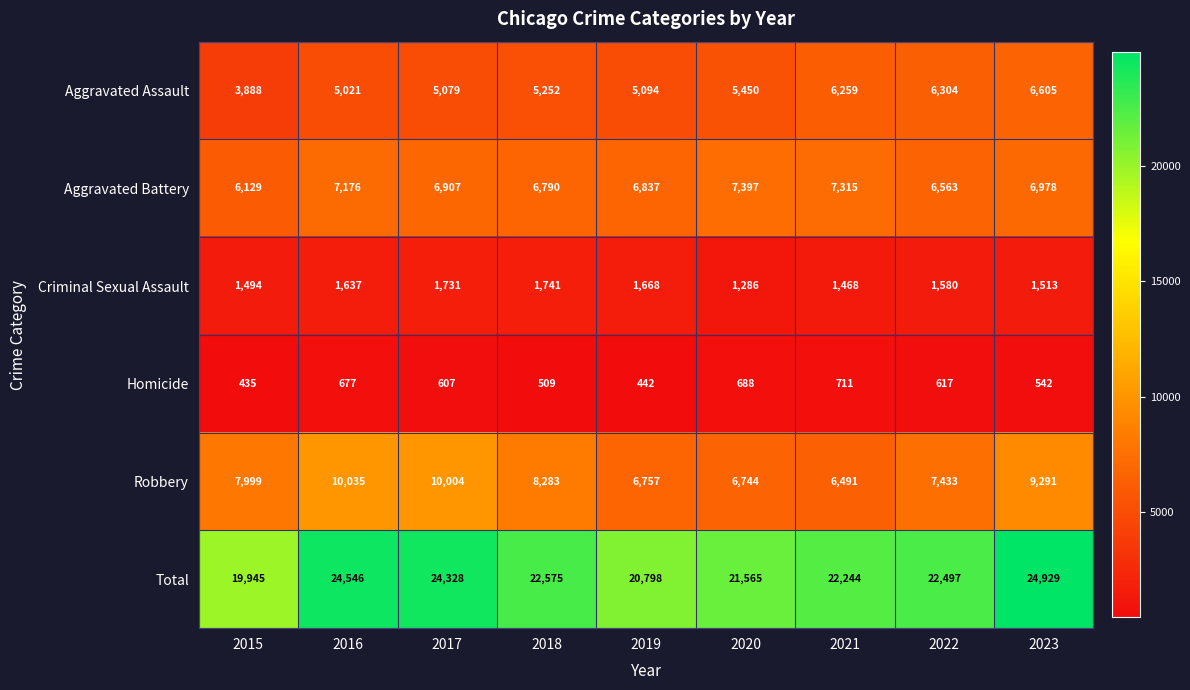

List the series in order of their peak value, highest first.

Total, Robbery, Aggravated Battery, Aggravated Assault, Criminal Sexual Assault, Homicide